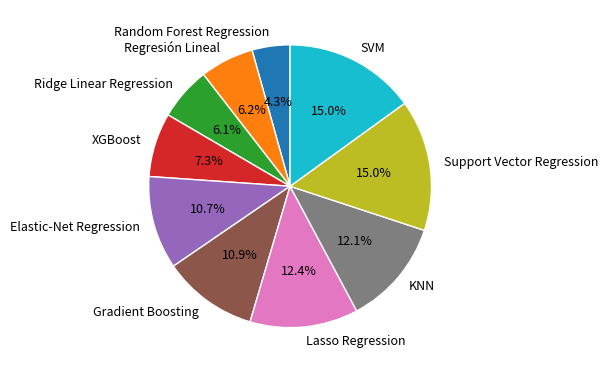

Approximately how many times larger is the value at KNN compared to Lasso Regression?

1.0